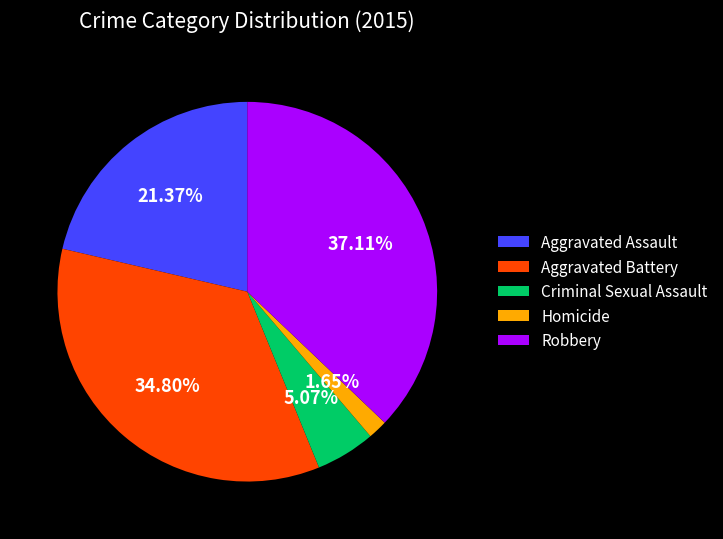

How many slices are in this pie chart?

5